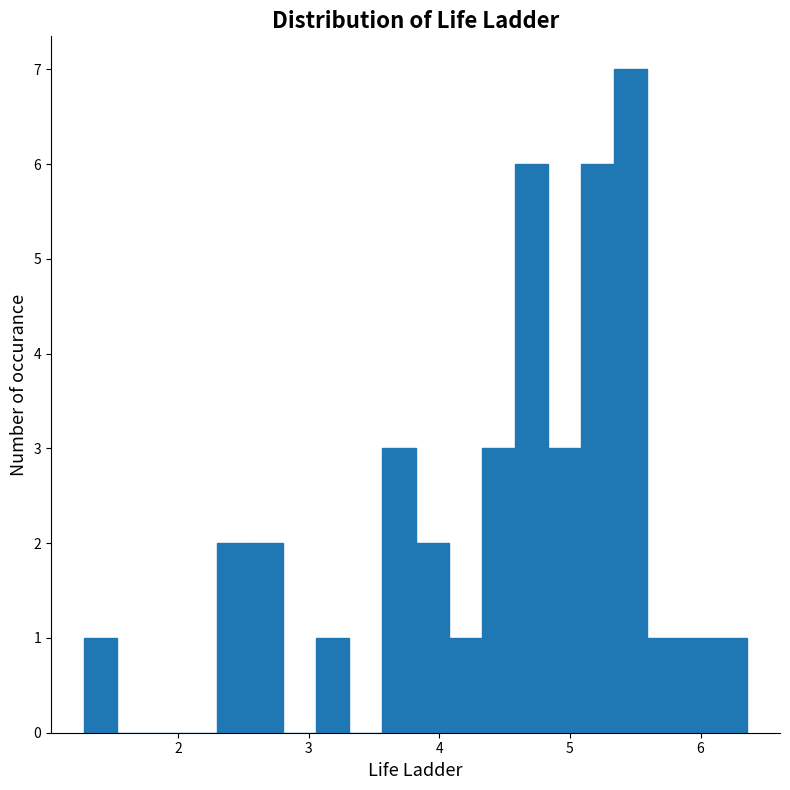

Around what value on the x-axis is the tallest bar? Give the approximate position of its centre, as read against the axis.

5.5